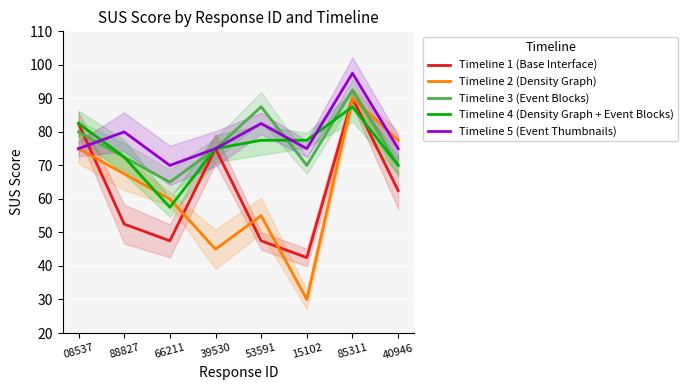

What is the label of the 5th point from the right?

39530